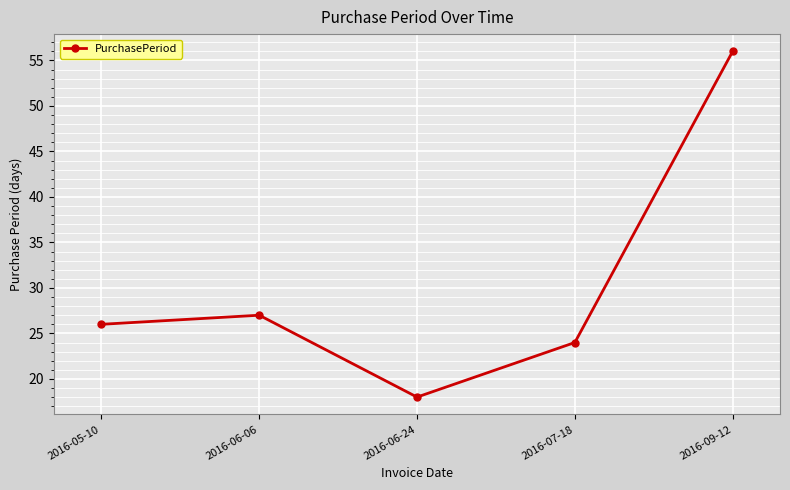

What is the value of the 3rd point from the left?

18